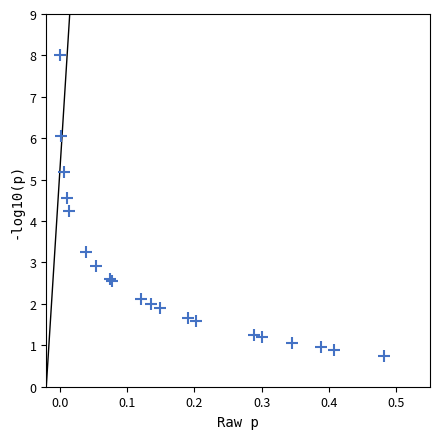

What Y value in the scatter plot is closest to 4?

4.2